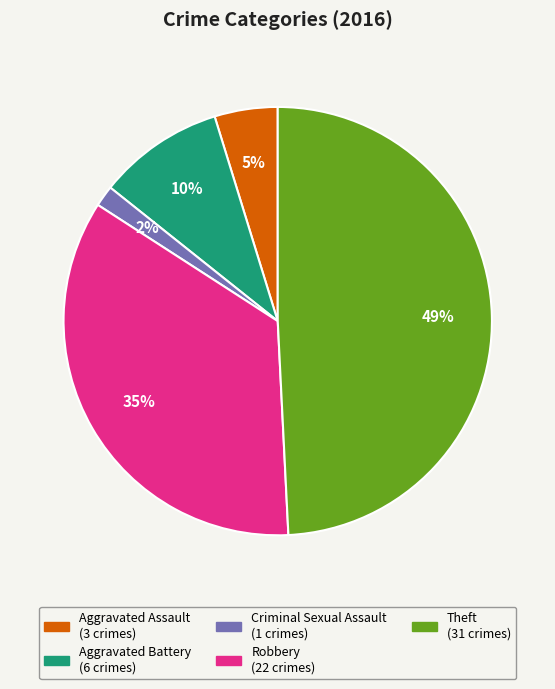

Which has a higher value, Aggravated Battery or Robbery?

Robbery